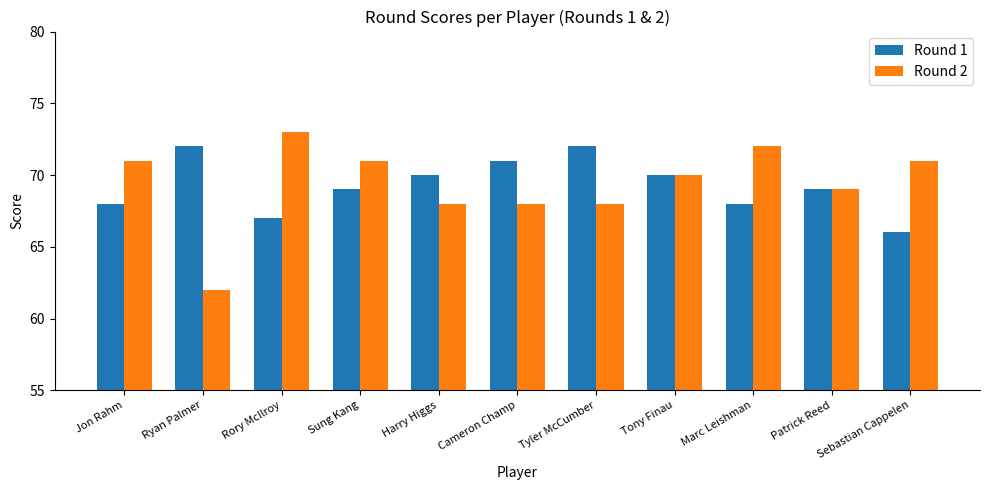

Read the Round 2 value at Patrick Reed.

69